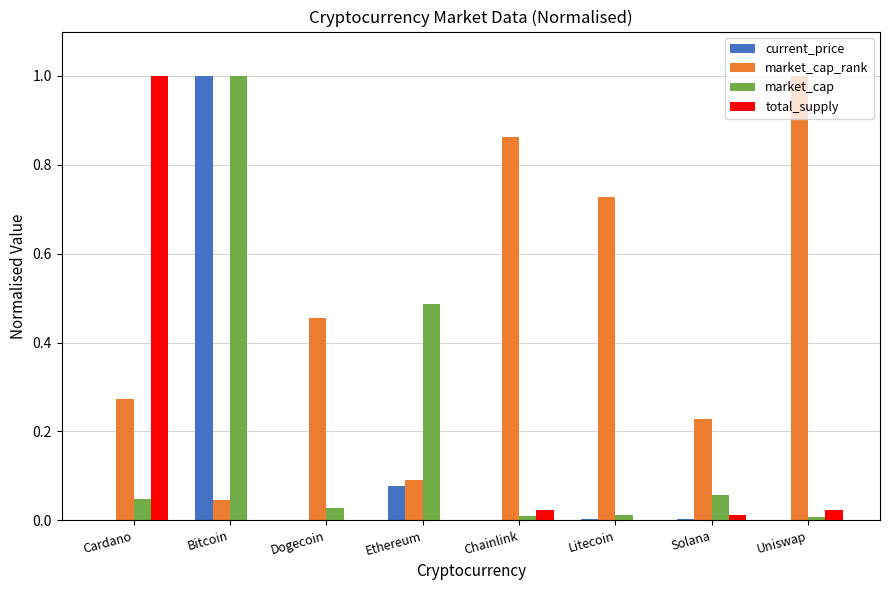

How many data points does each series have?

8